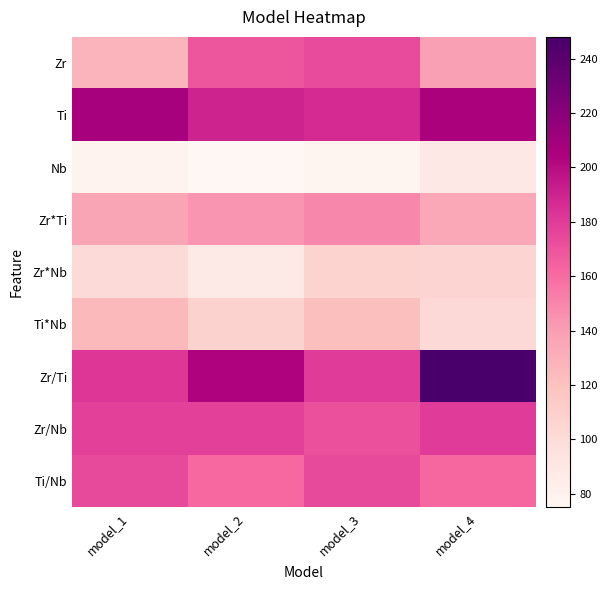

How many data points does each series have?

4